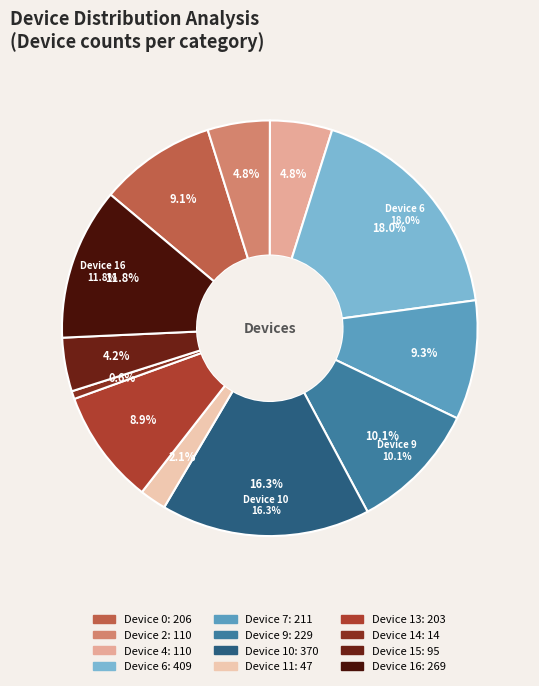

Which category has the biggest portion of the pie?

Device 6